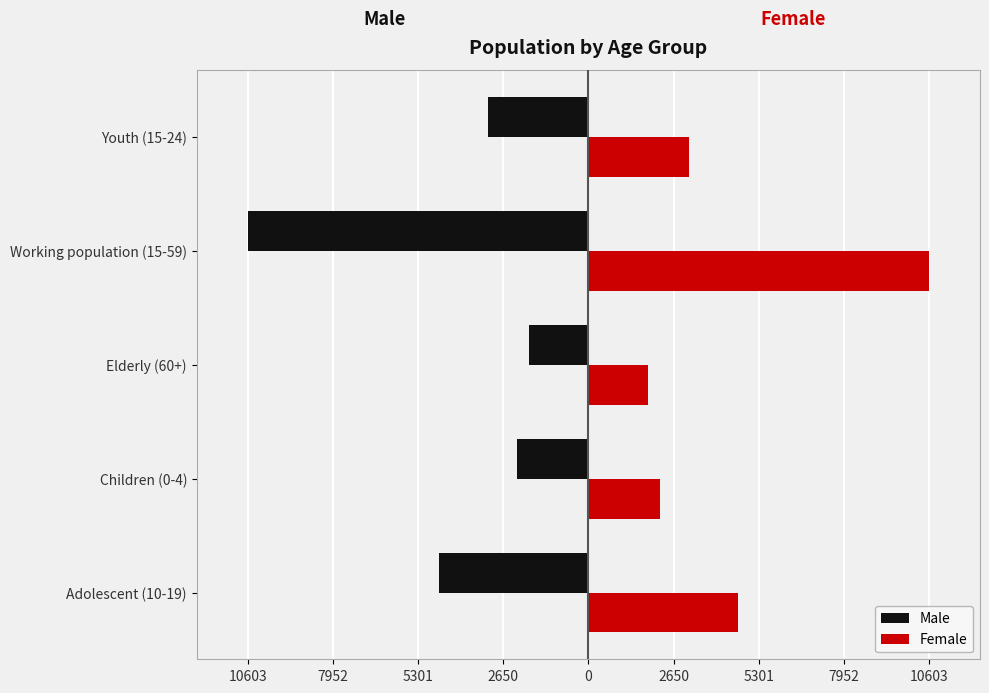

What are all the series names shown in the legend?

Male, Female